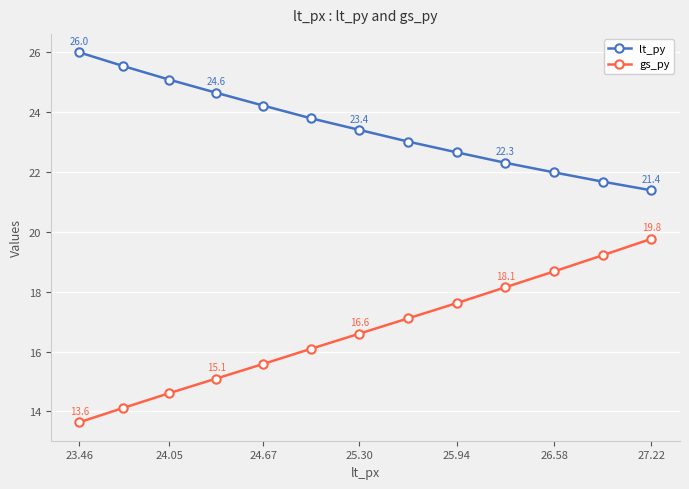

What is the sum of all gs_py values?

216.3